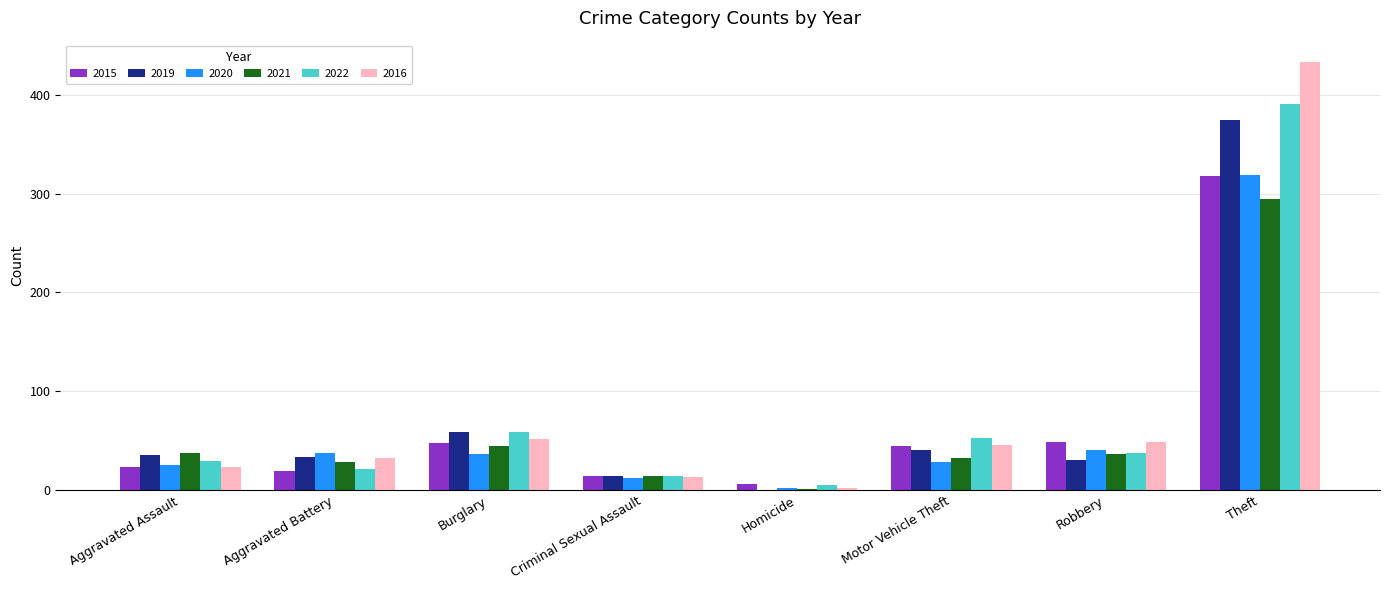

What value does the 2021 series have at Aggravated Assault?

37